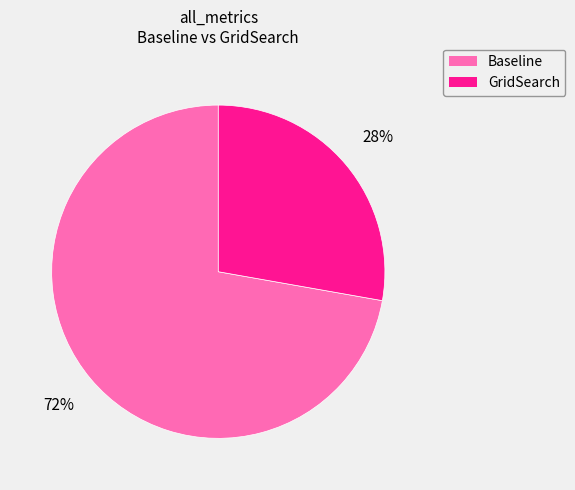

How many segments does this pie chart have?

2